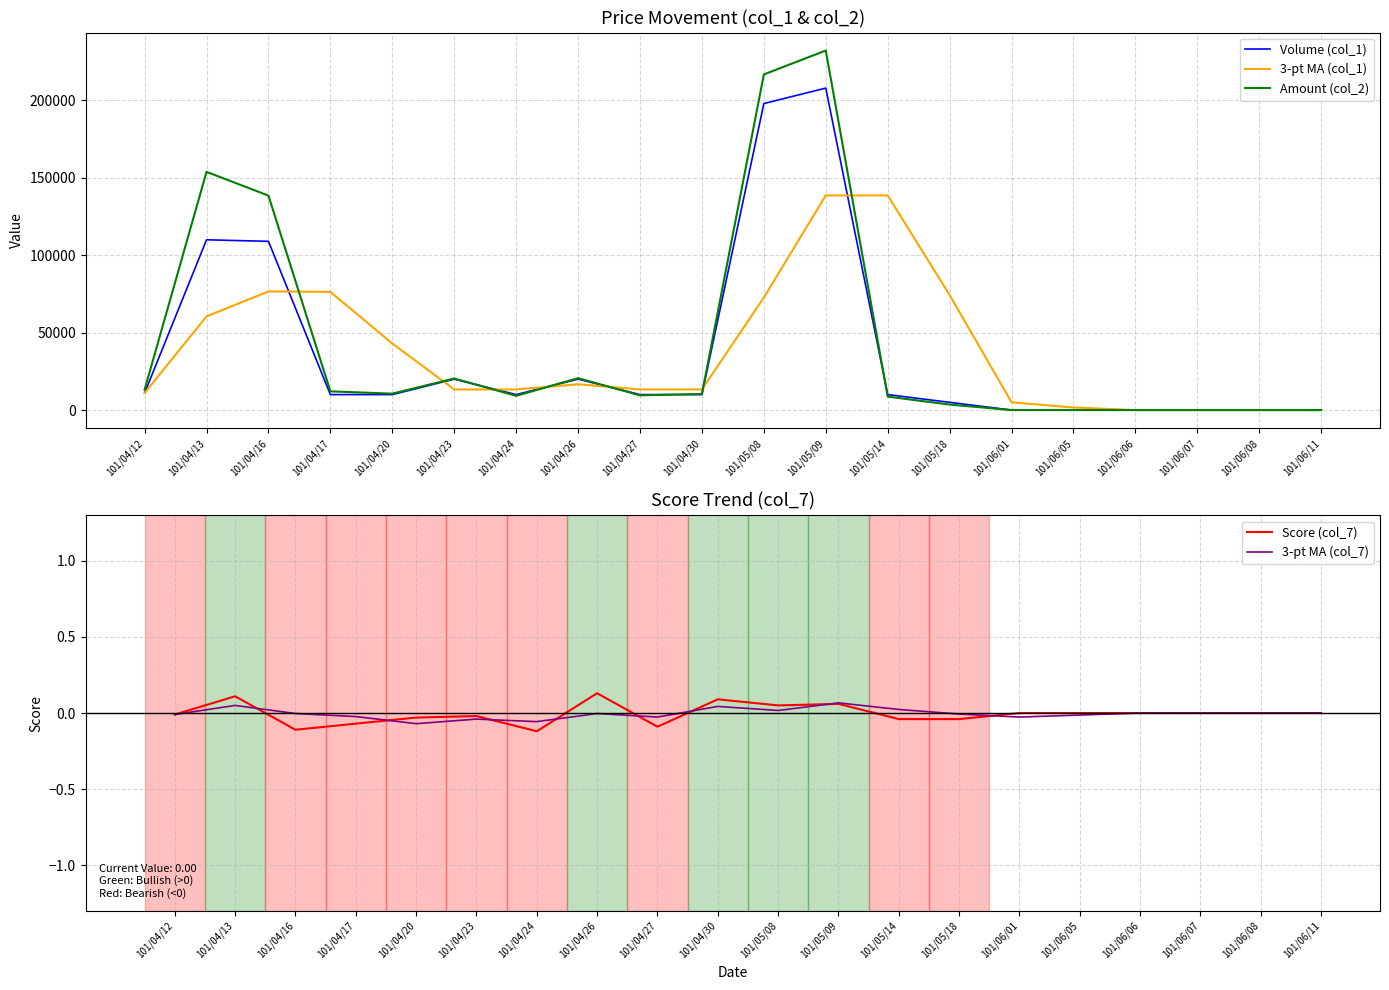

Does the chart display data point markers on the line(s)?

No